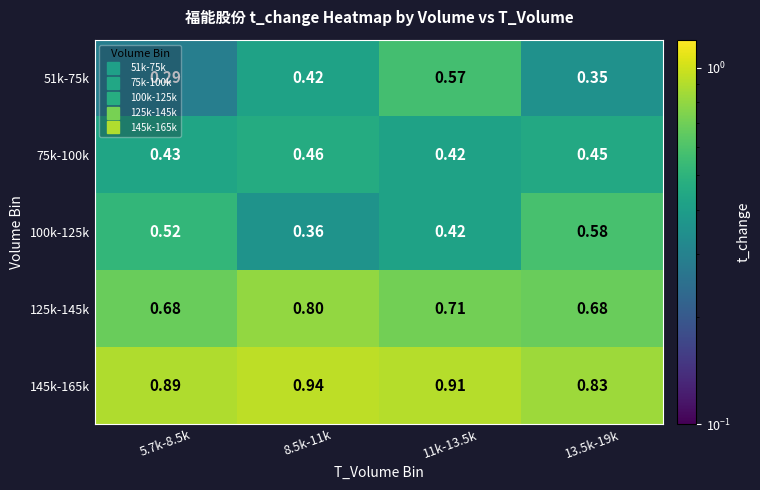

Is the value of 75k-100k at 8.5k-11k greater than the value of 51k-75k at 11k-13.5k?

No